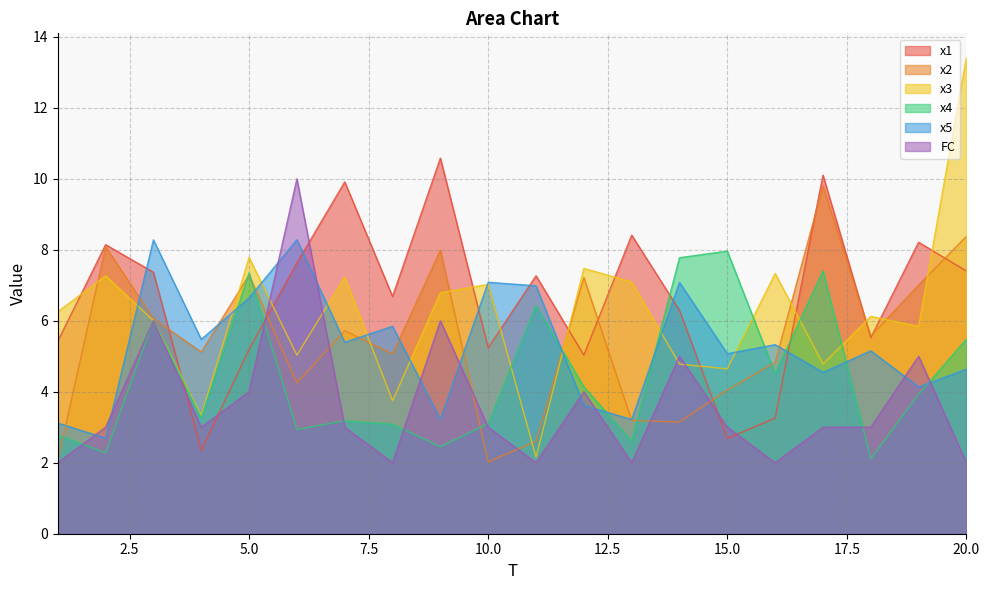

Which series changed the most between 9 and 13?

x2